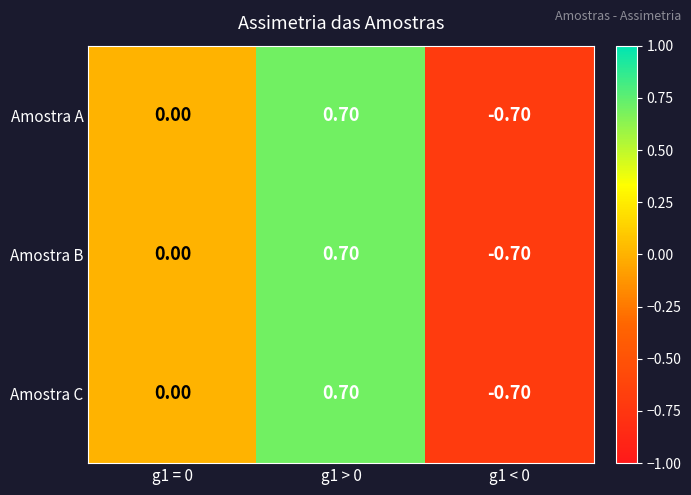

List the labels in order of Amostra A value, smallest first.

g1 < 0, g1 = 0, g1 > 0